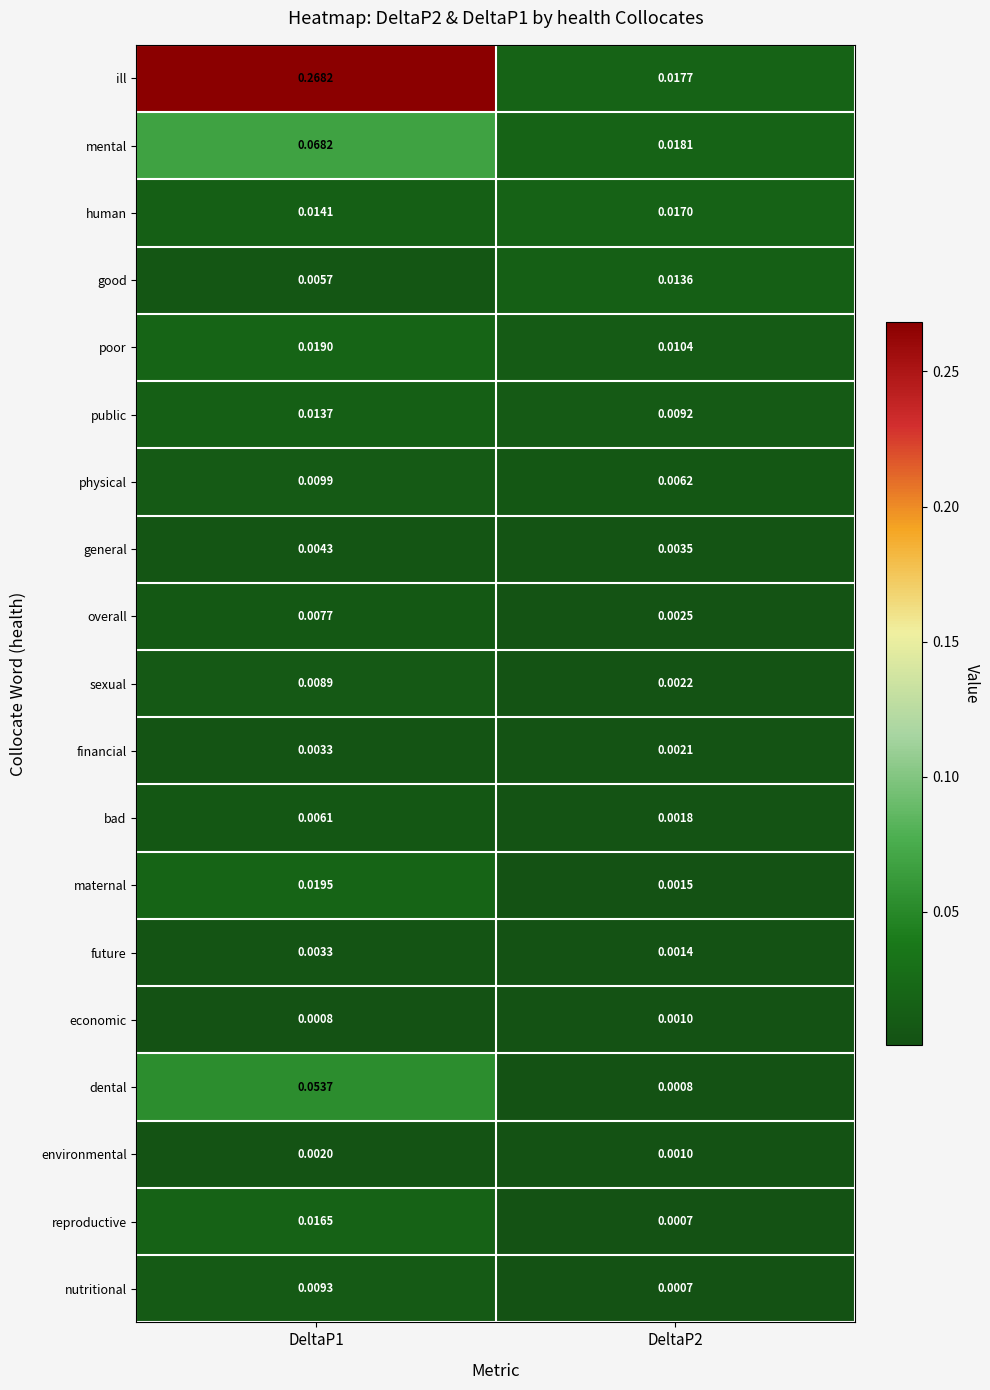

Which series has the largest total across all categories?

ill